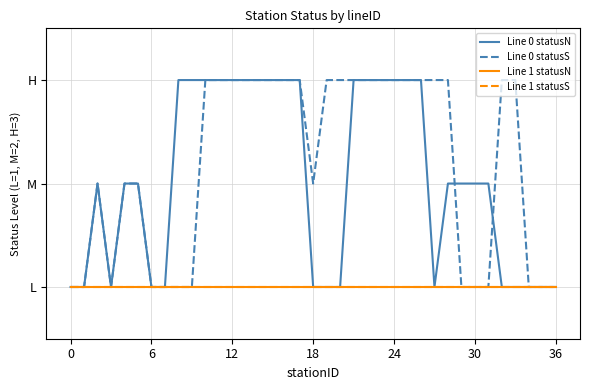

Rank the series by their maximum value, from lowest to highest.

Line 1 statusN, Line 1 statusS, Line 0 statusN, Line 0 statusS